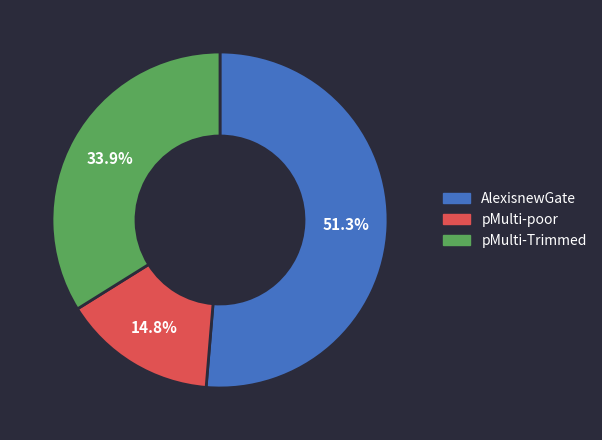

Count the number of slices in the pie.

3